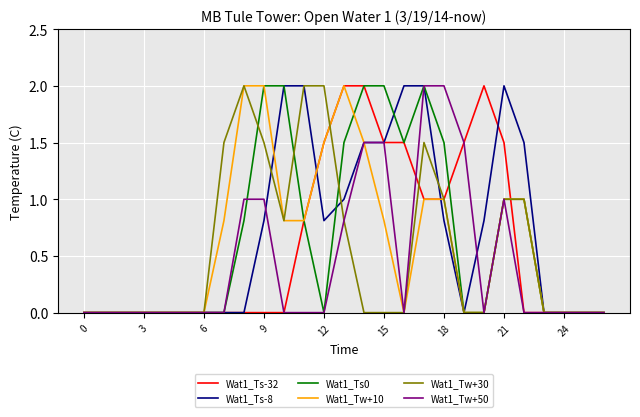

What is the greatest value displayed?

2.0